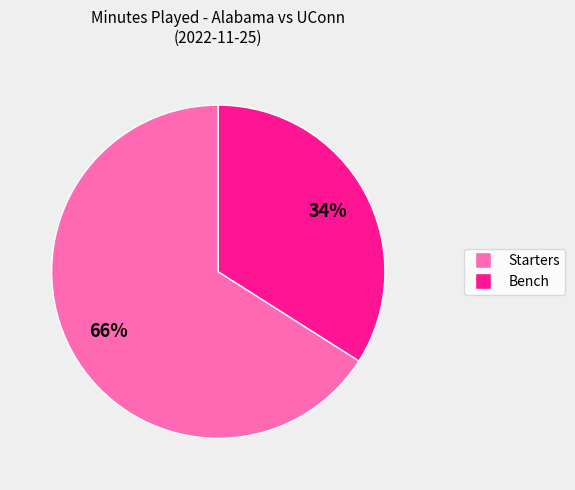

Count the number of slices in the pie.

2